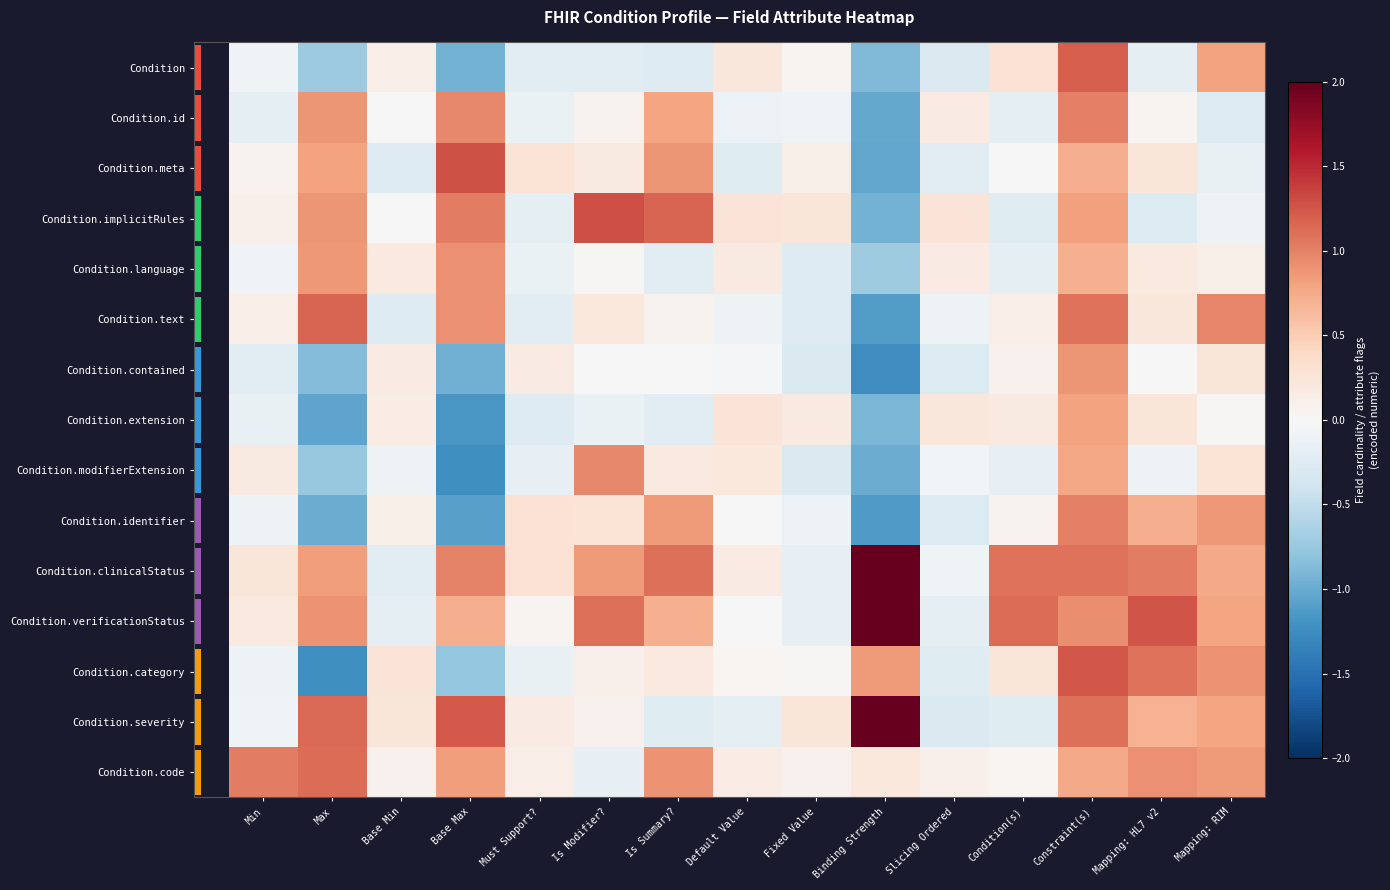

What is the difference between the highest and lowest values at Min?

1.3